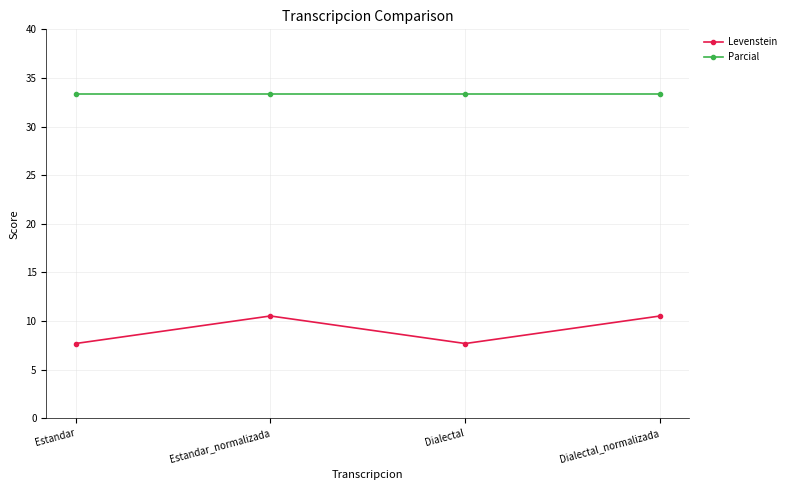

At how many categories does at least one series exceed 27?

4